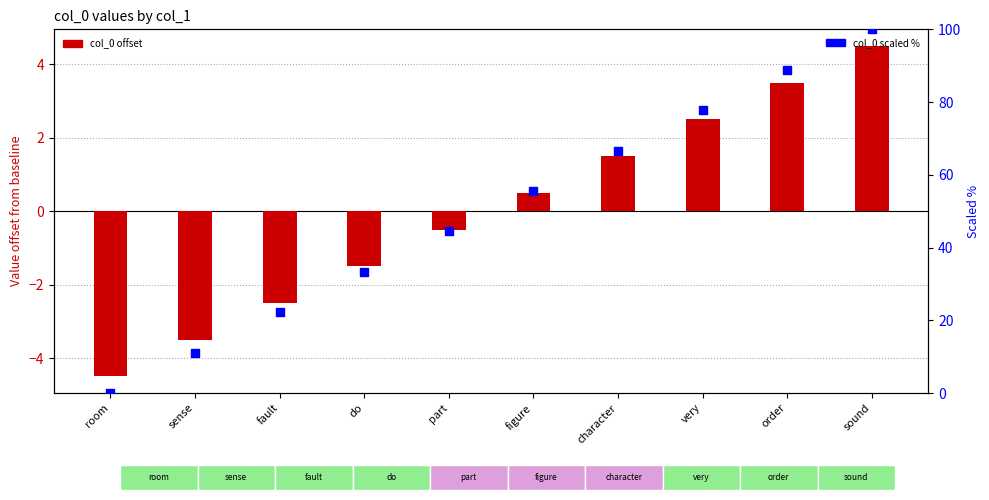

Is the value of col_0 (scaled %) at character greater than the value of col_0 (offset from baseline) at do?

Yes